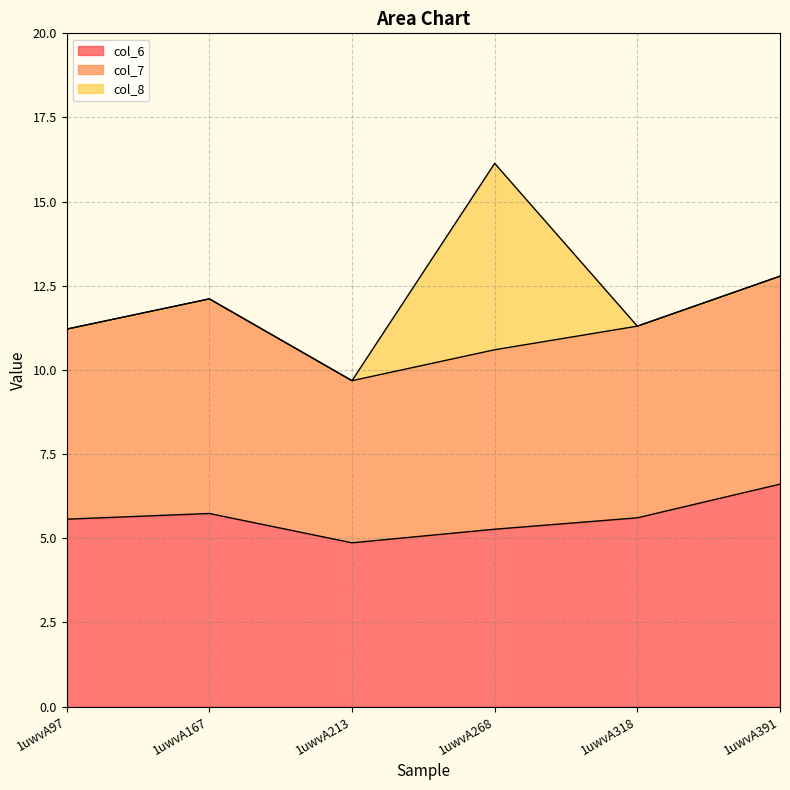

Where is the first local maximum for col_8?

1uwvA268